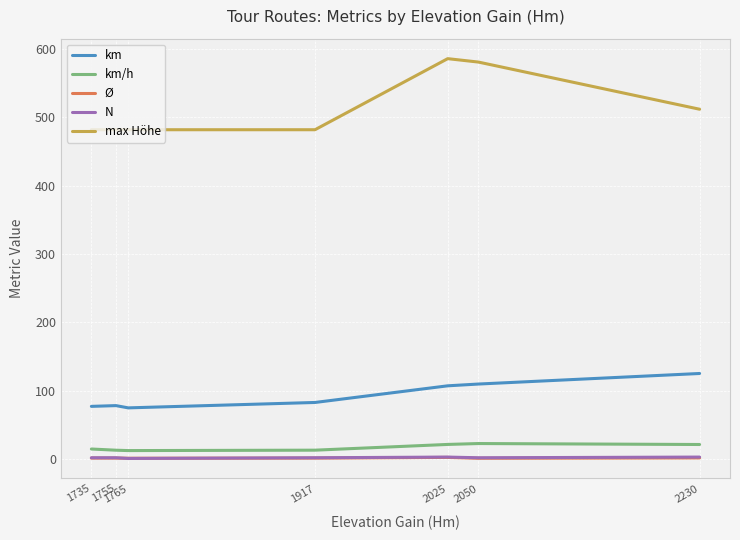

Which series has the largest total across all categories?

max Höhe